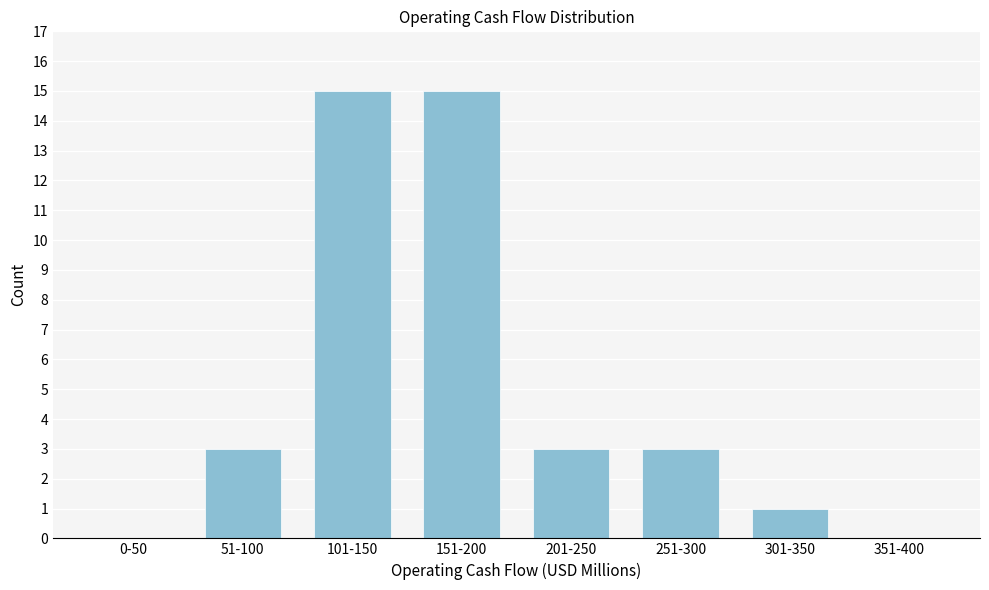

Reading right to left, list all the values displayed in this chart.

351-400=0	301-350=1	251-300=3	201-250=3	151-200=15	101-150=15	51-100=3	0-50=0